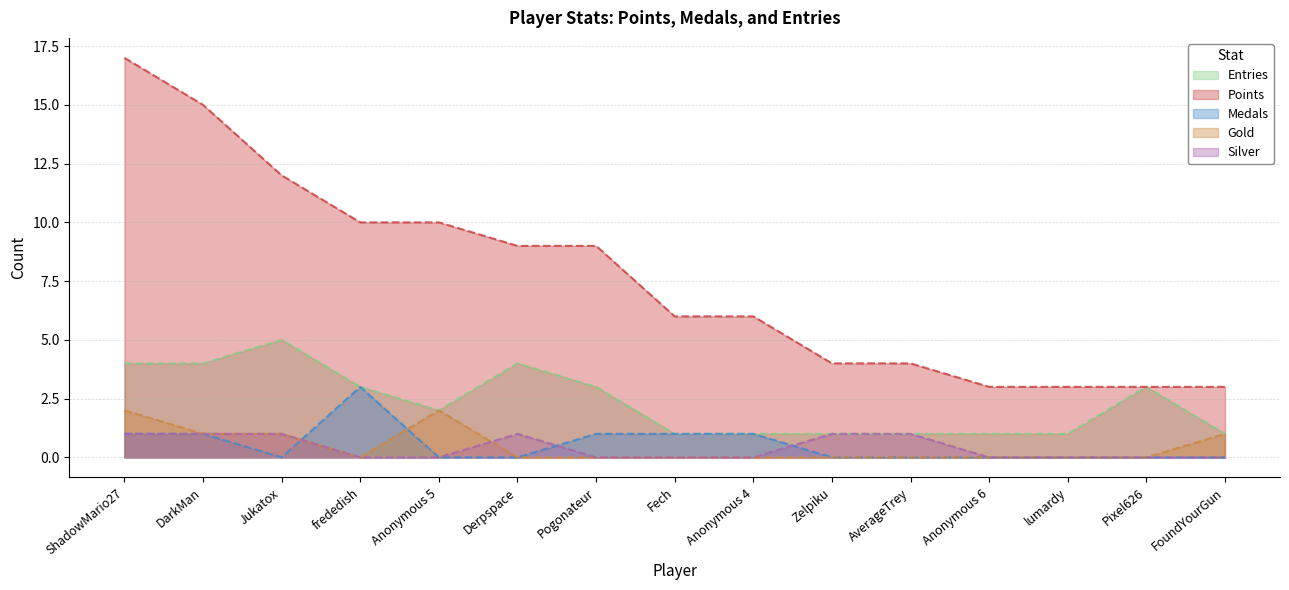

What is the average value of the Points series?

8